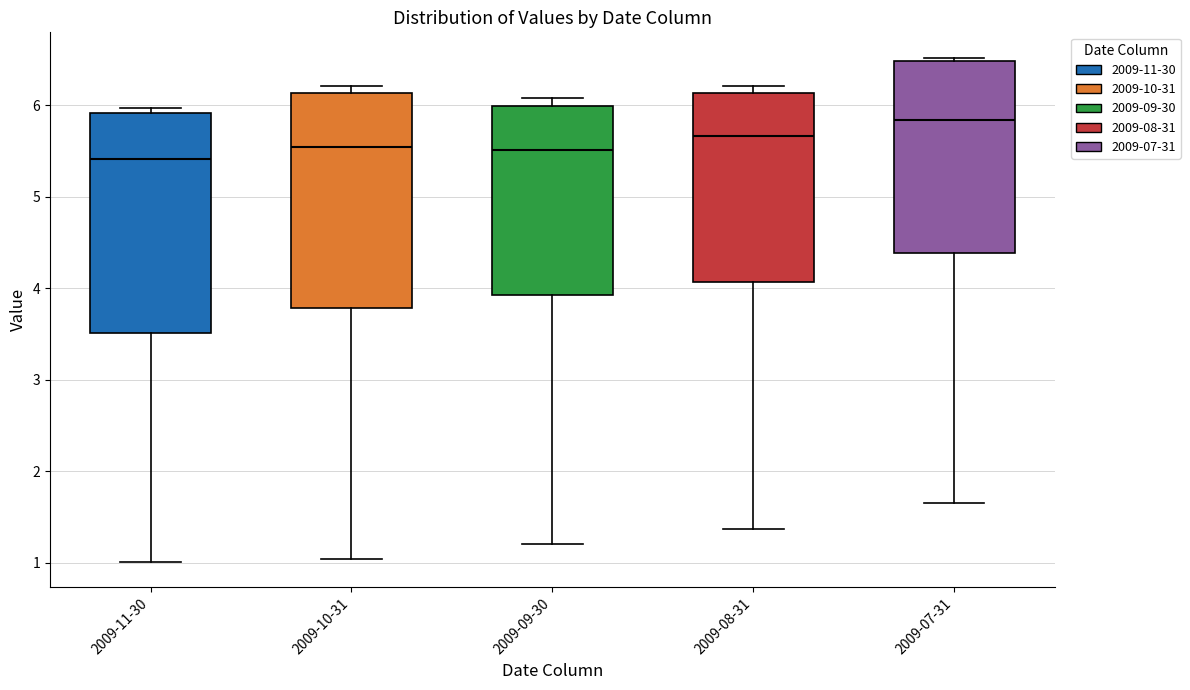

Reading left to right, transcribe this box plot: for each box, give where its median line is, the range the box spans, and where its two whiskers end, as read against the y-axis. The values are not printed on the chart, so give them approximately, as read against the axis.

2009-11-30: median 5.4, box 3.5 to 5.9, whiskers 1.0 to 6.0
2009-10-31: median 5.5, box 3.8 to 6.1, whiskers 1.0 to 6.2
2009-09-30: median 5.5, box 3.9 to 6.0, whiskers 1.2 to 6.1
2009-08-31: median 5.7, box 4.1 to 6.1, whiskers 1.4 to 6.2
2009-07-31: median 5.8, box 4.4 to 6.5, whiskers 1.7 to 6.5 (just above the box's upper edge)